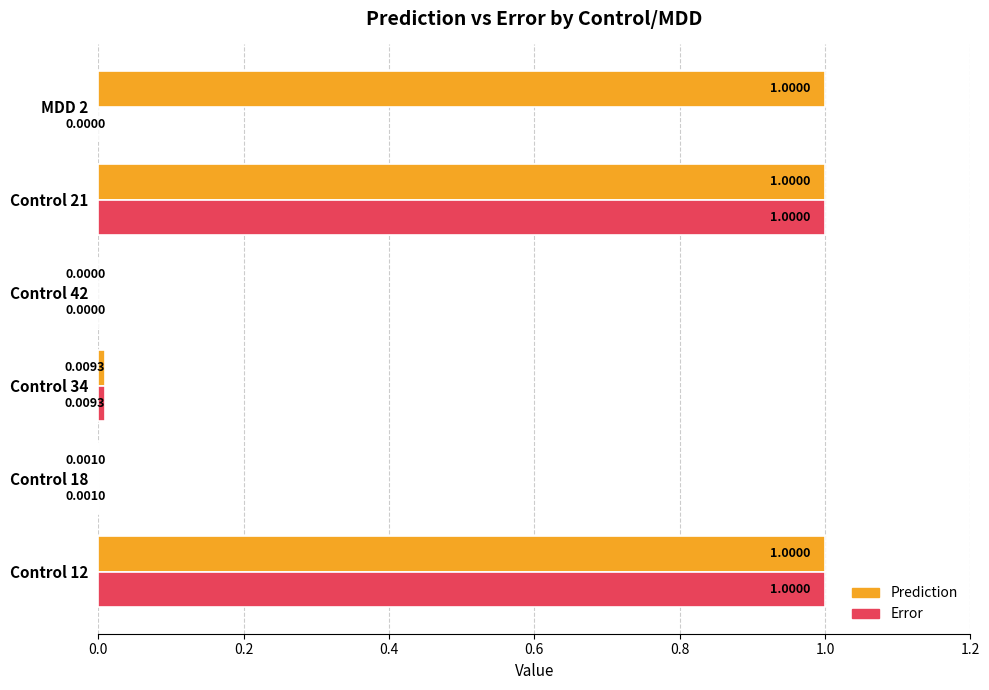

What is the total value across all series at Control 21?

2.0